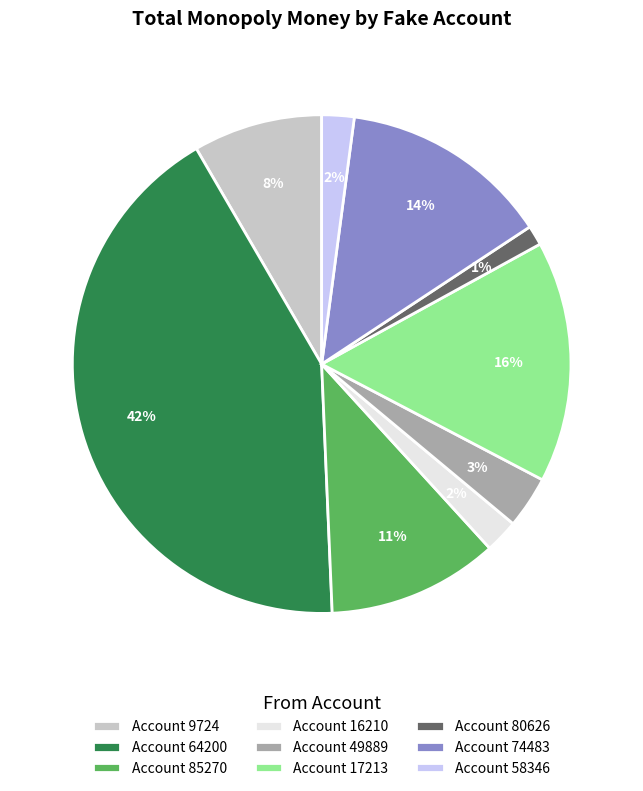

To the nearest percent, what is the average slice percentage?

11%